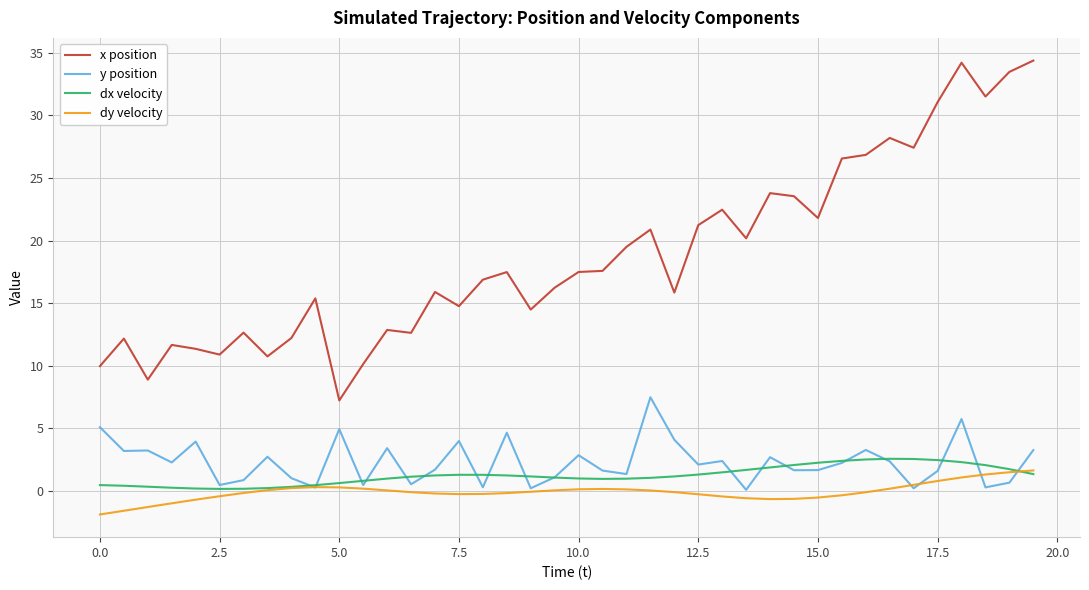

Which series ends up on top after the final intersection of dy velocity and dx velocity?

dy velocity